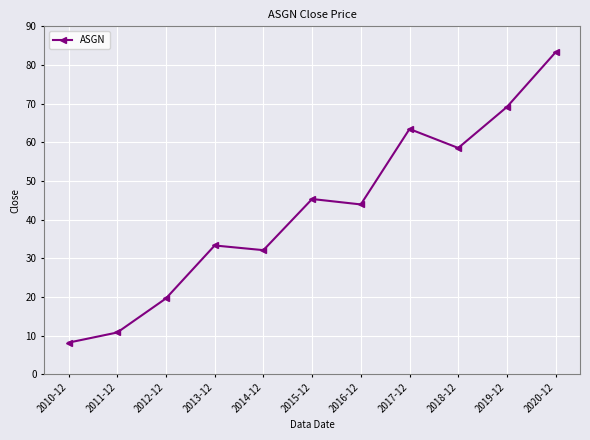

At which category does the data reach its first local valley?

2014-12